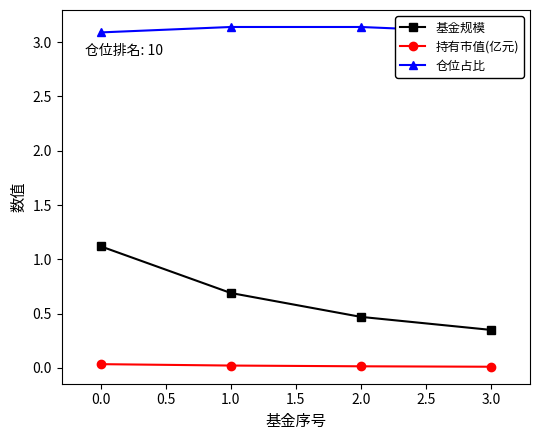

True or false: 持有市值(亿元) has more than 2 points higher than both neighbors.

False